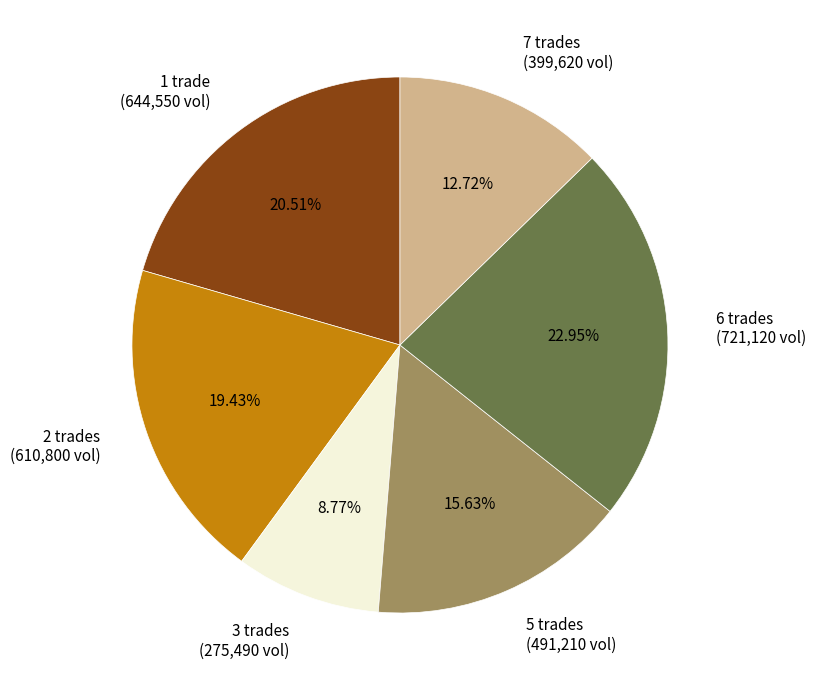

What percentage is the 6 slice, to the nearest percent?

23%